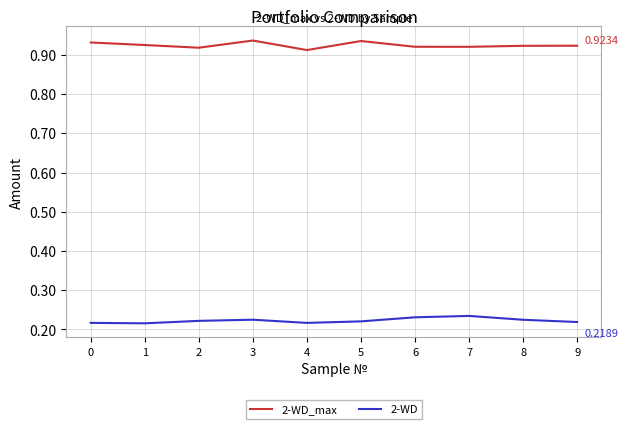

What is the sum of the 2-WD values at 1 and 3?

0.4